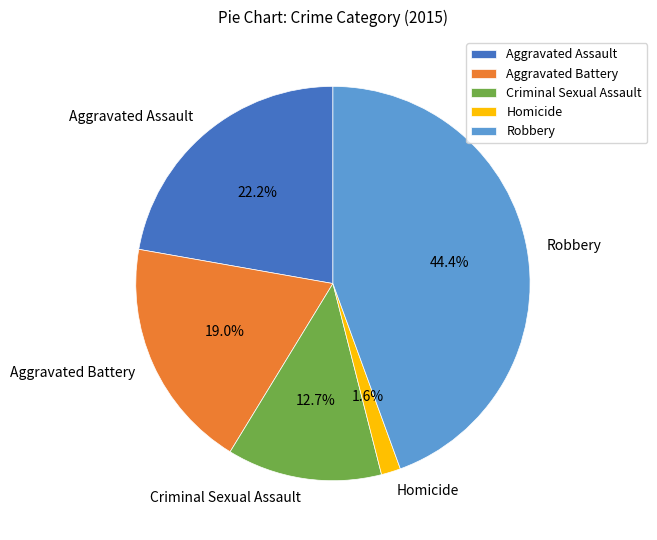

Is it true that Homicide is 2% of the pie?

True